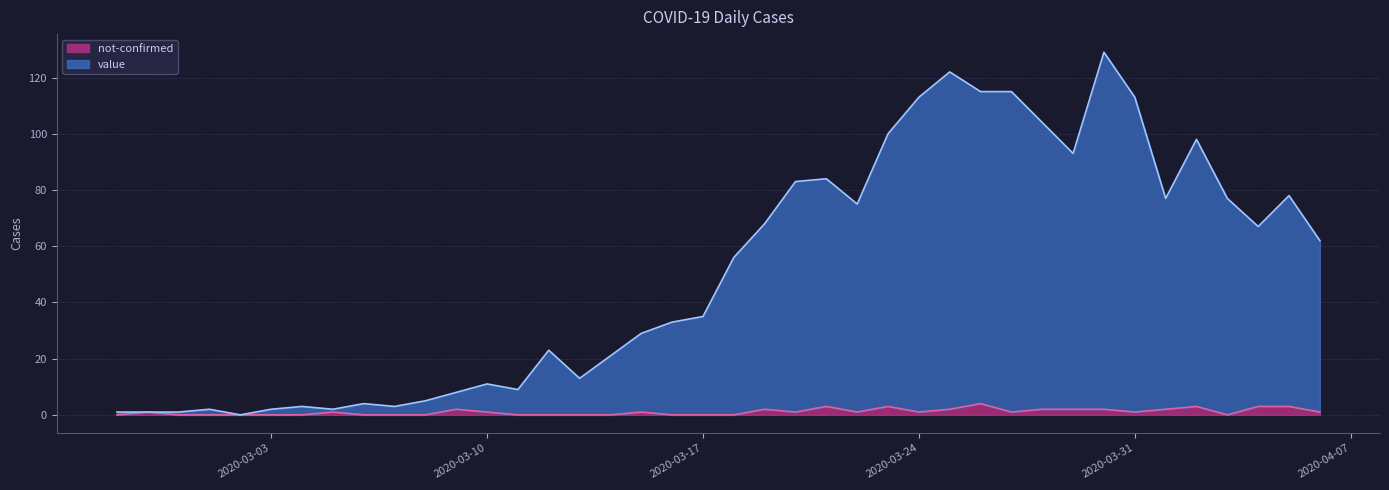

Does the chart display data point markers on the line(s)?

No